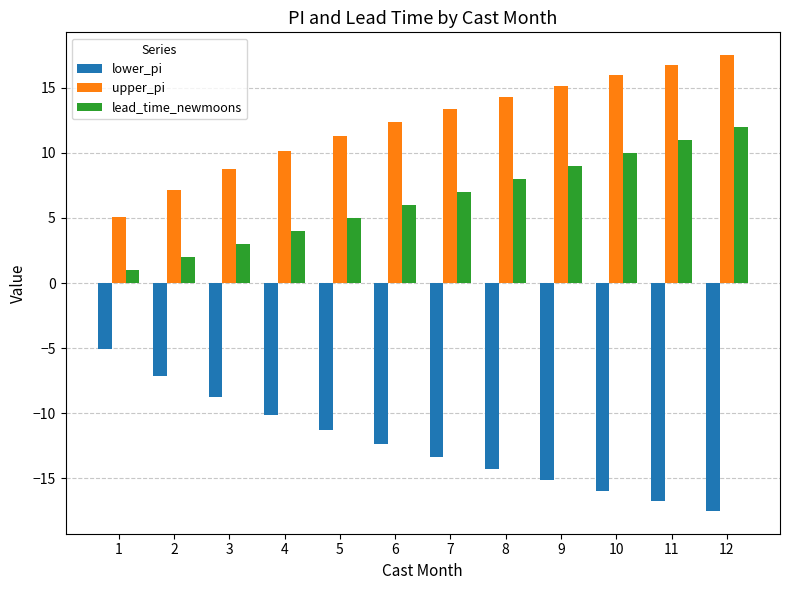

Reading right to left, transcribe all the data shown in this chart.

lower_pi: 12=-17.5	11=-16.7	10=-16.0	9=-15.1	8=-14.3	7=-13.4	6=-12.4	5=-11.3	4=-10.1	3=-8.7	2=-7.1	1=-5.0
upper_pi: 12=17.5	11=16.7	10=16.0	9=15.1	8=14.3	7=13.4	6=12.4	5=11.3	4=10.1	3=8.7	2=7.1	1=5.0
lead_time_newmoons: 12=12.0	11=11.0	10=10.0	9=9.0	8=8.0	7=7.0	6=6.0	5=5.0	4=4.0	3=3.0	2=2.0	1=1.0